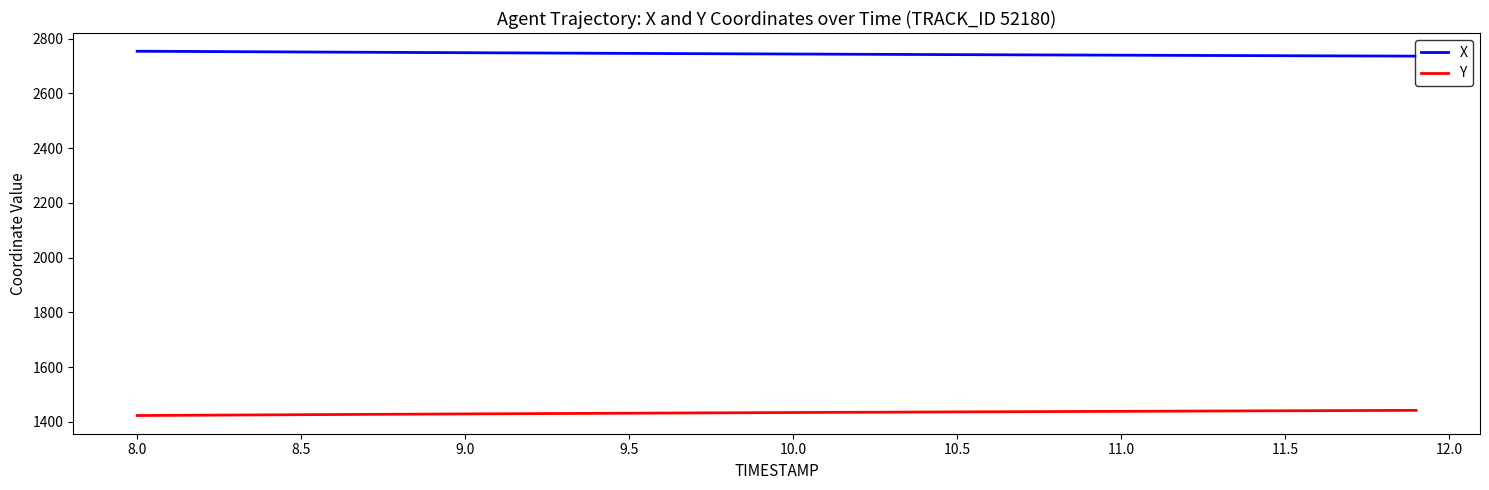

Rank the series by their average value, from highest to lowest.

X, Y